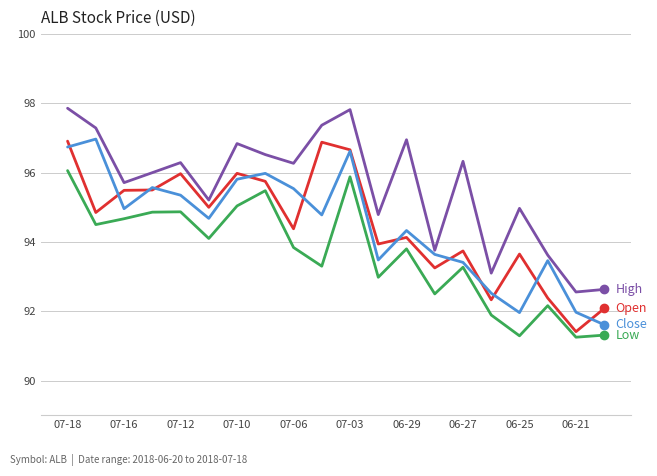

What is the maximum value shown in the chart?

97.9